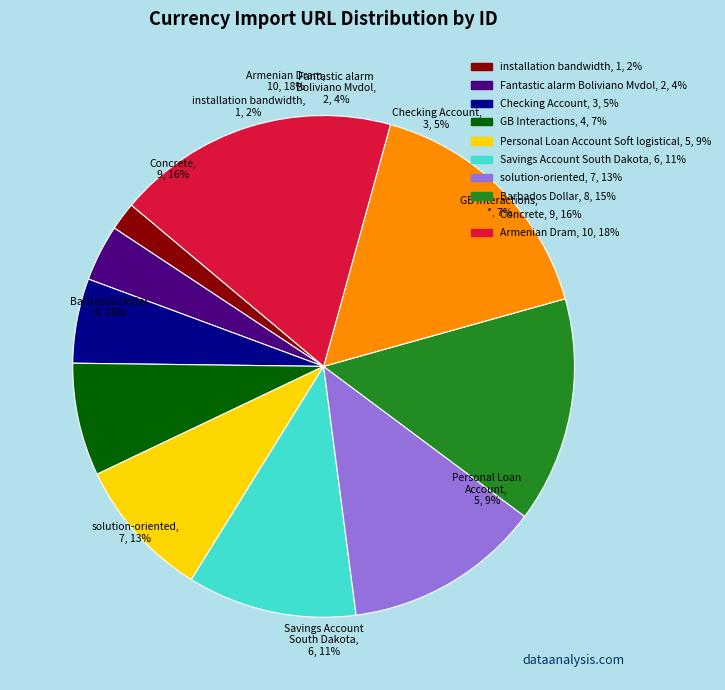

How many slices are in this pie chart?

10